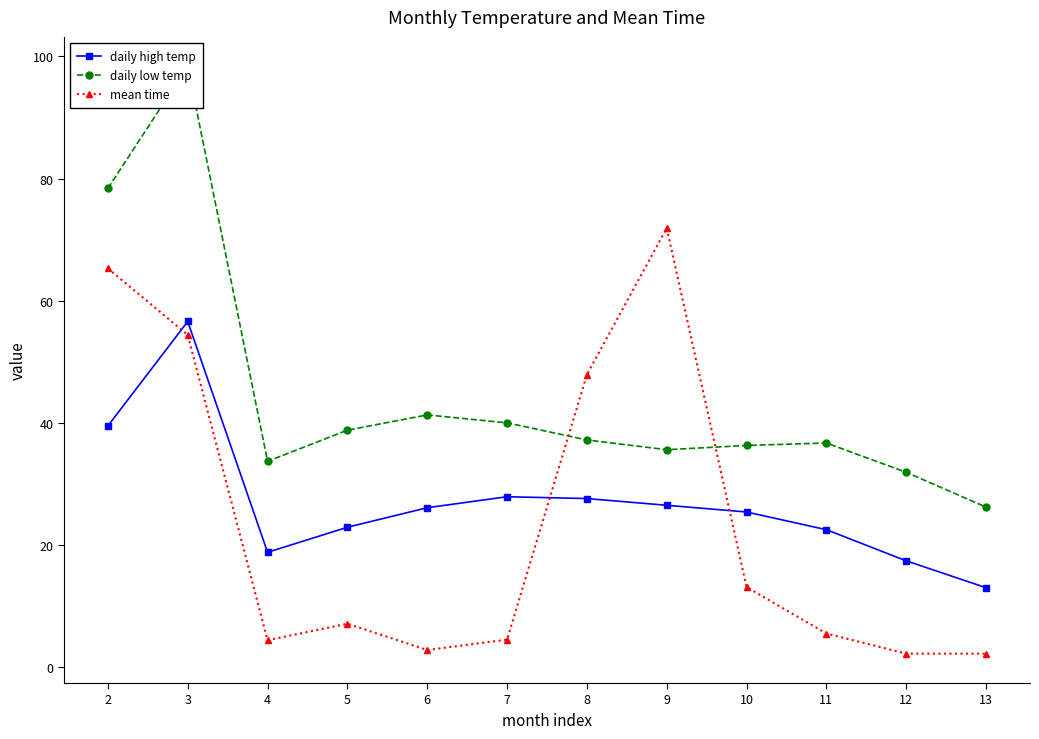

At how many categories does at least one series exceed 47?

4